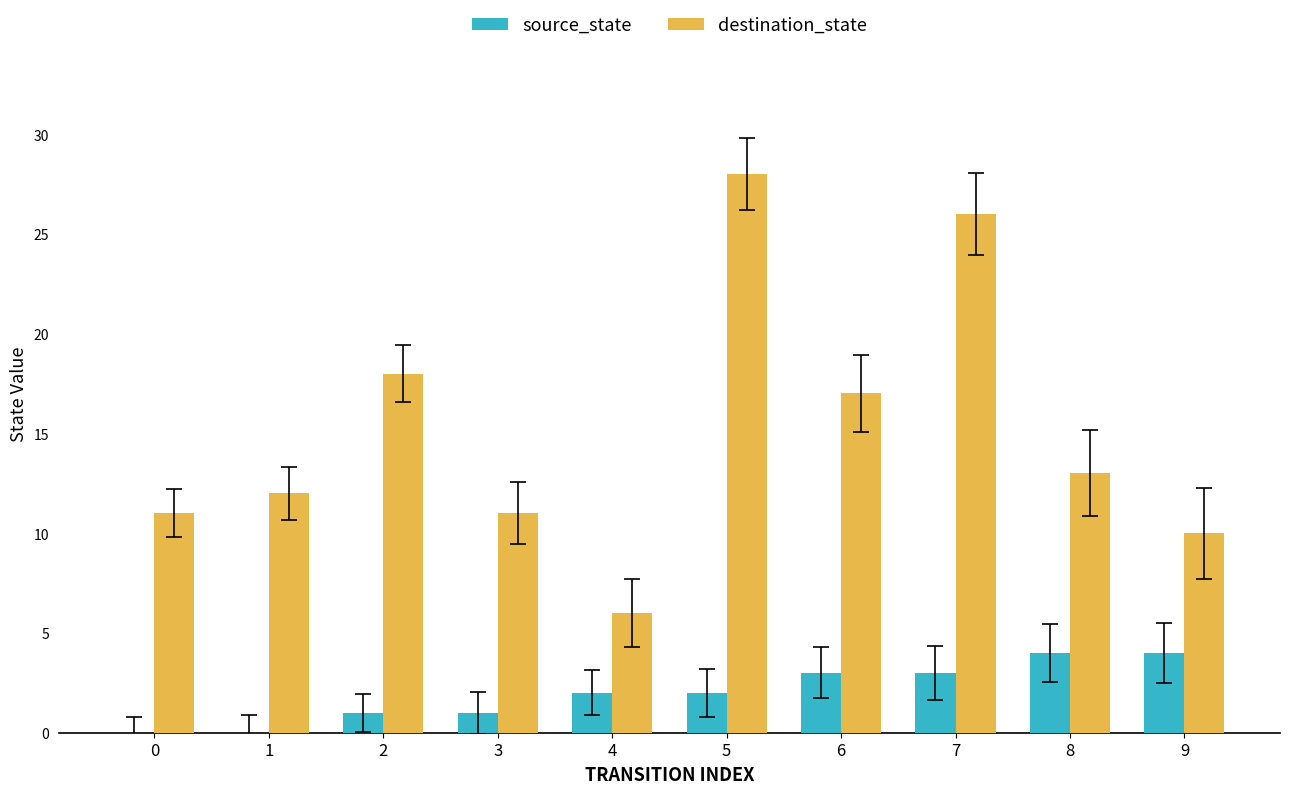

What is the sum of all destination_state values?

152